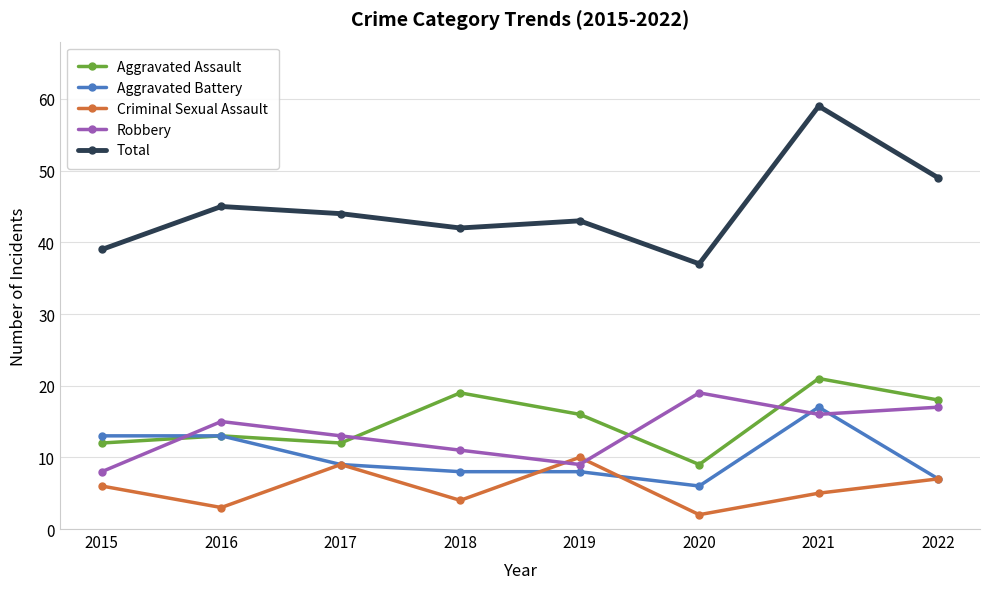

List the series in order of their peak value, highest first.

Total, Aggravated Assault, Robbery, Aggravated Battery, Criminal Sexual Assault